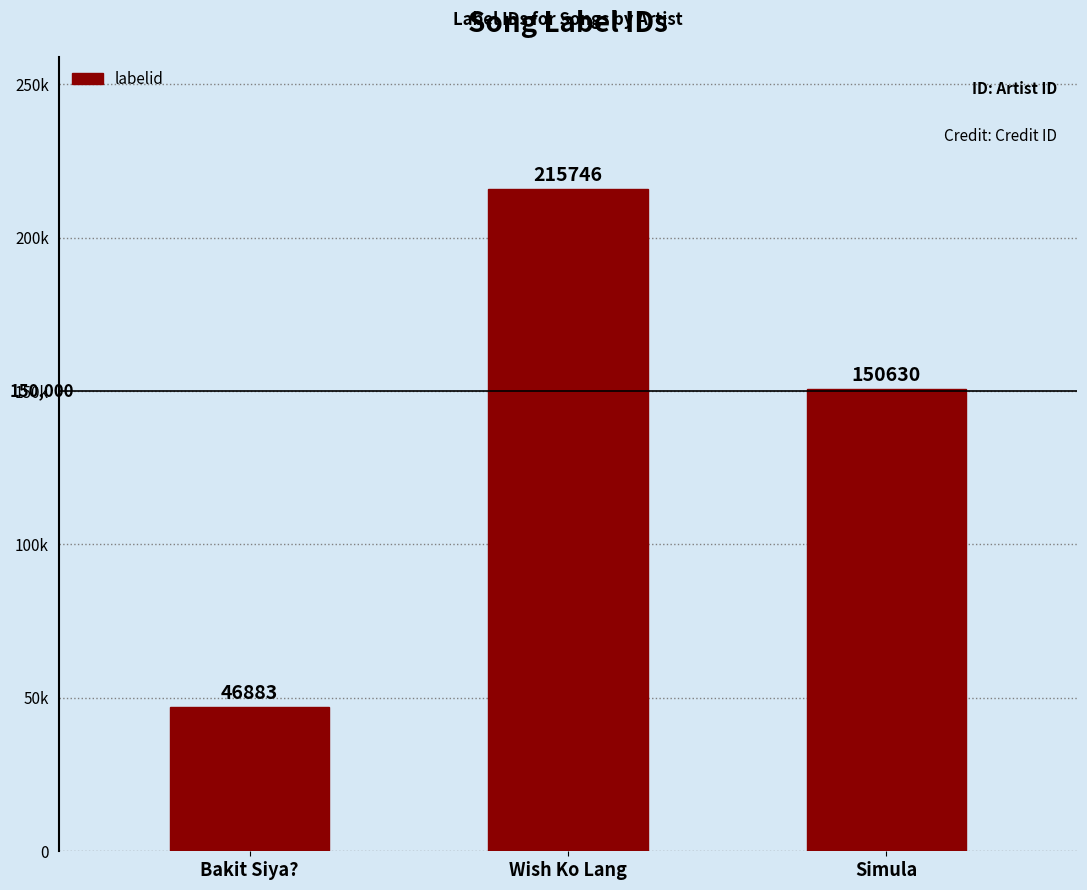

What is the difference between the maximum and minimum values?

168863